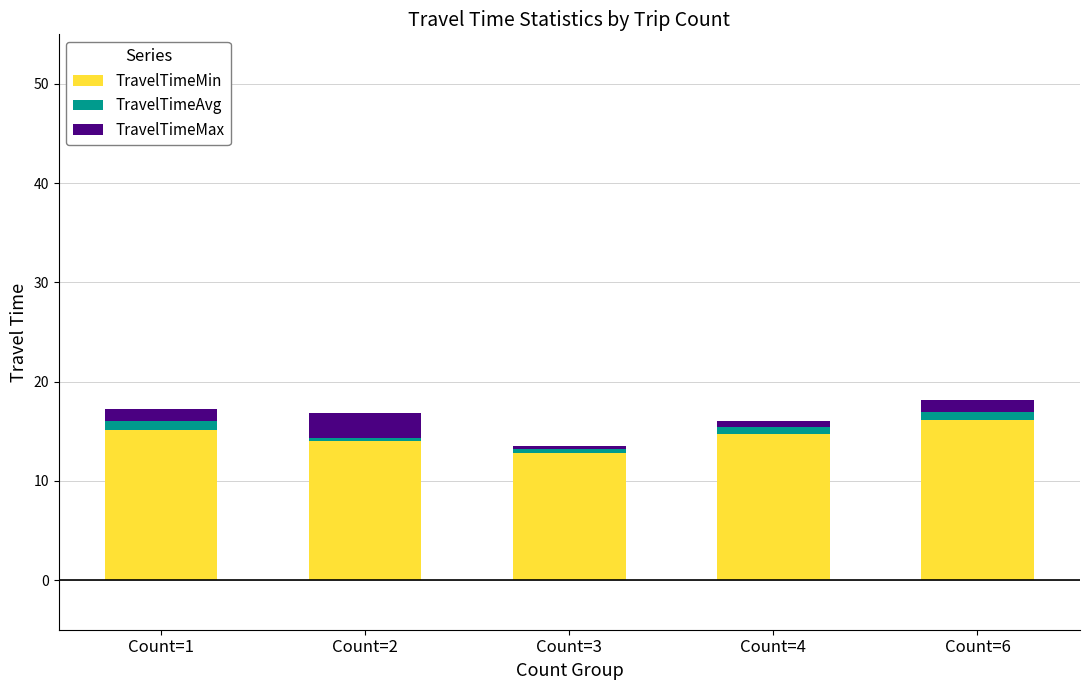

Are the bars horizontal?

No